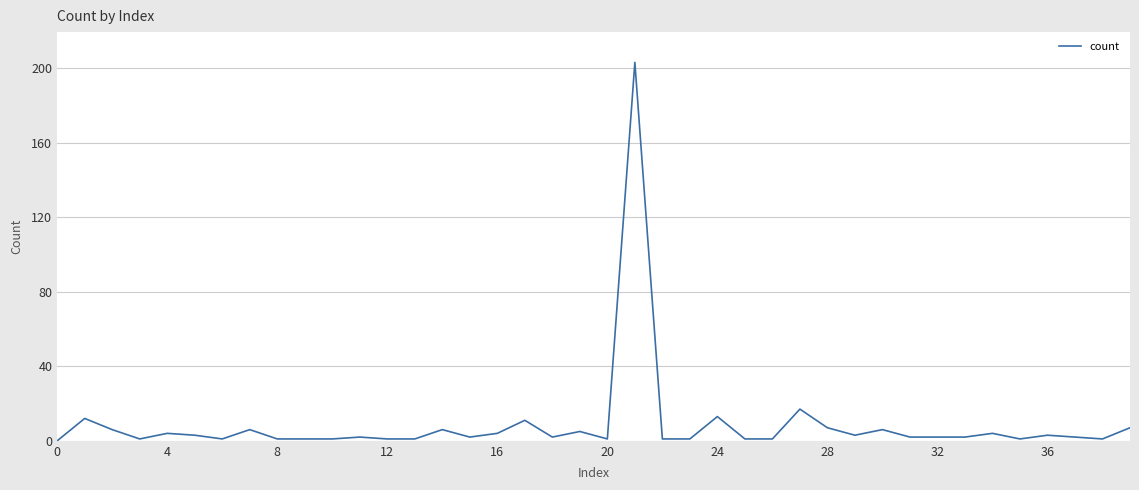

What is the difference between the maximum and minimum values?

203